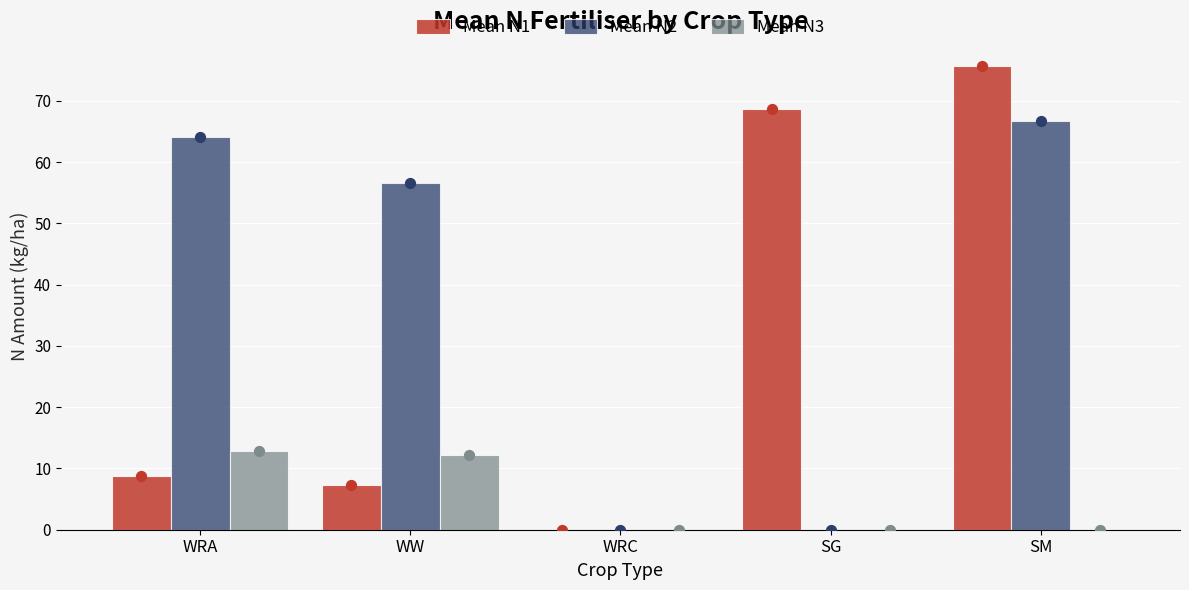

Which series reaches the maximum Y coordinate?

Mean N1